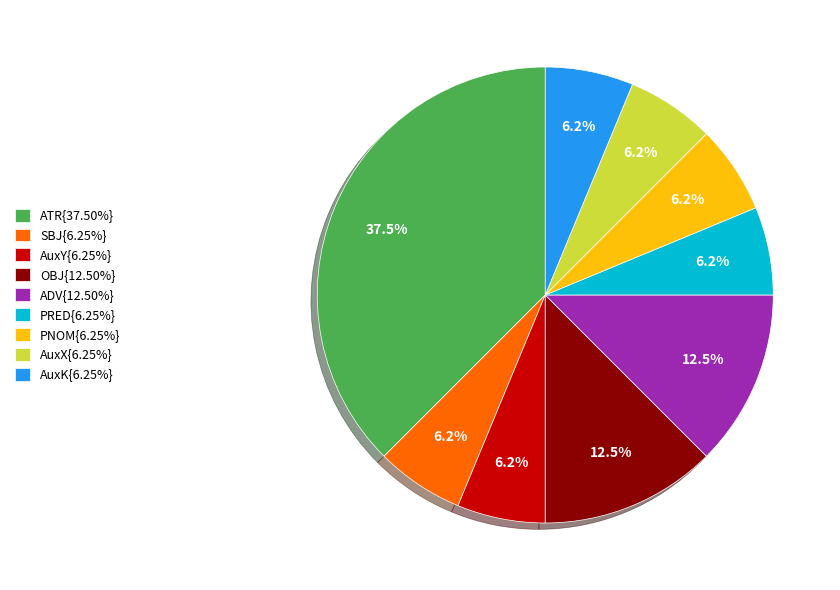

Does any single category account for the majority?

No